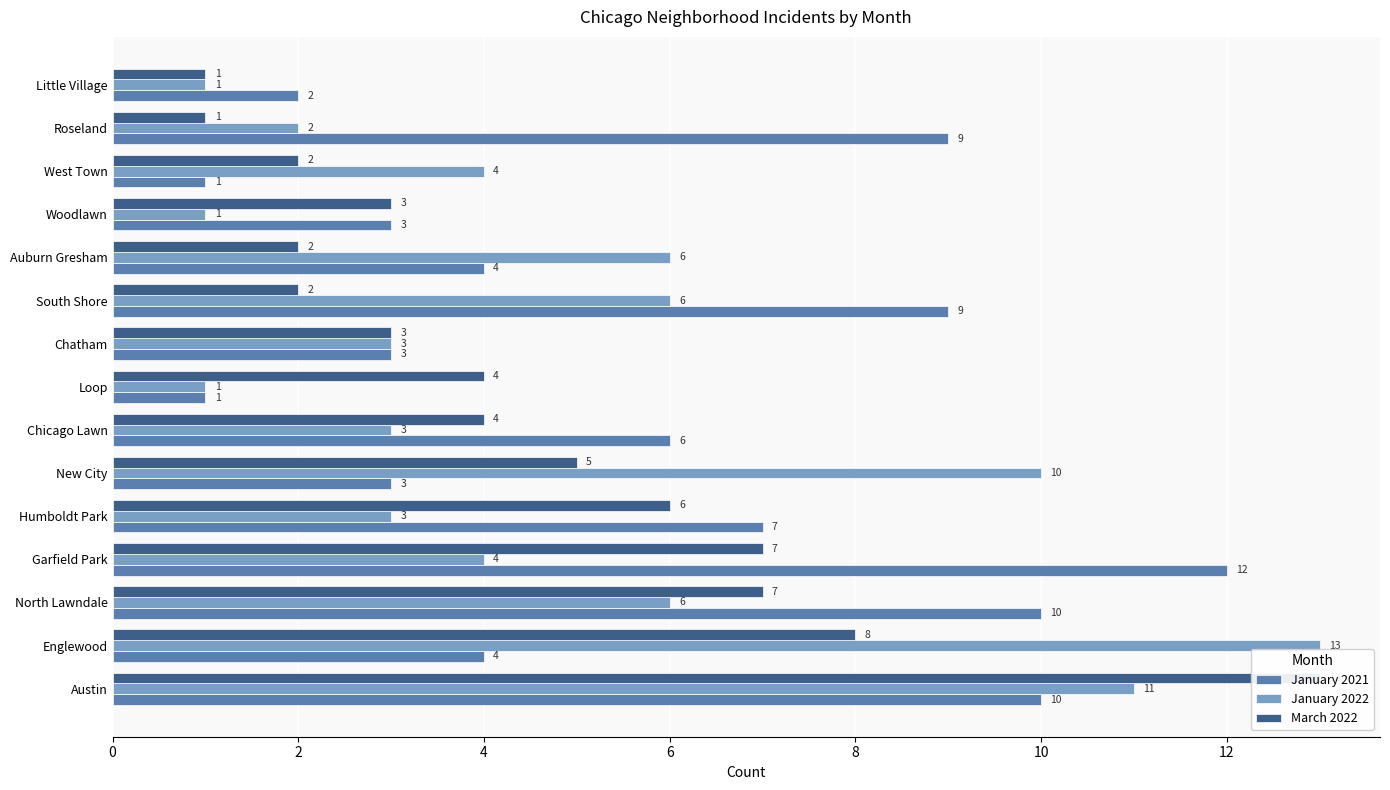

How many bars are there in total?

45